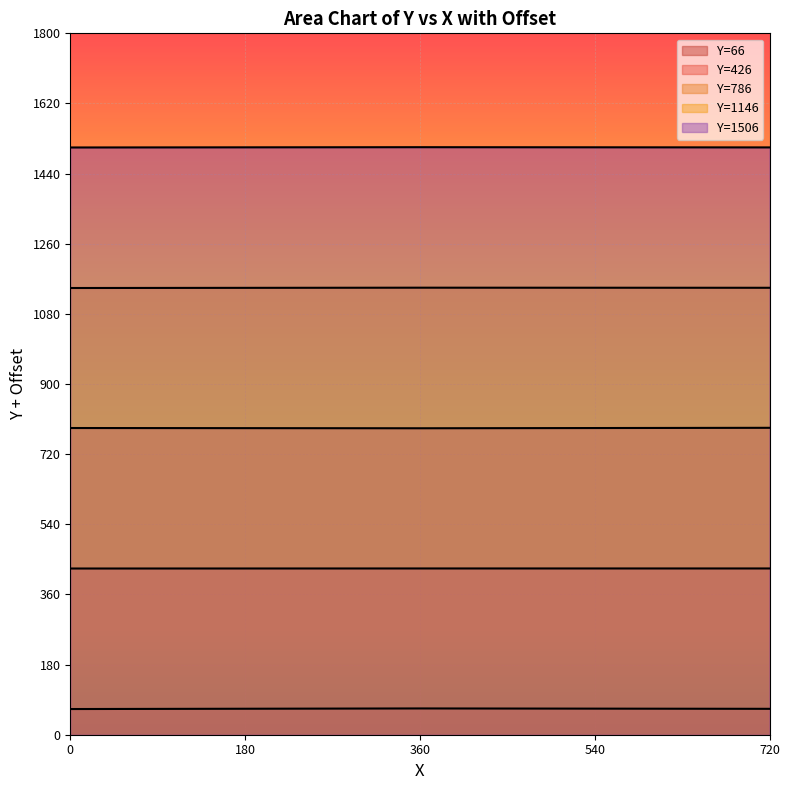

What is the sum of the Y=66 values at 2 and 1?

132